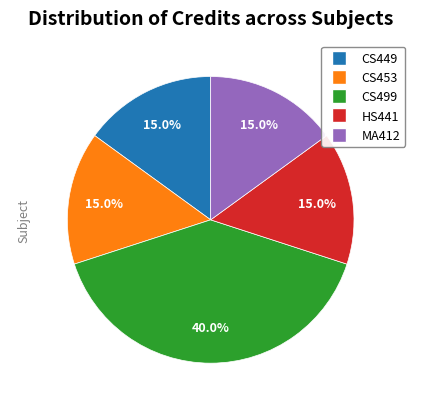

Count the number of slices in the pie.

5